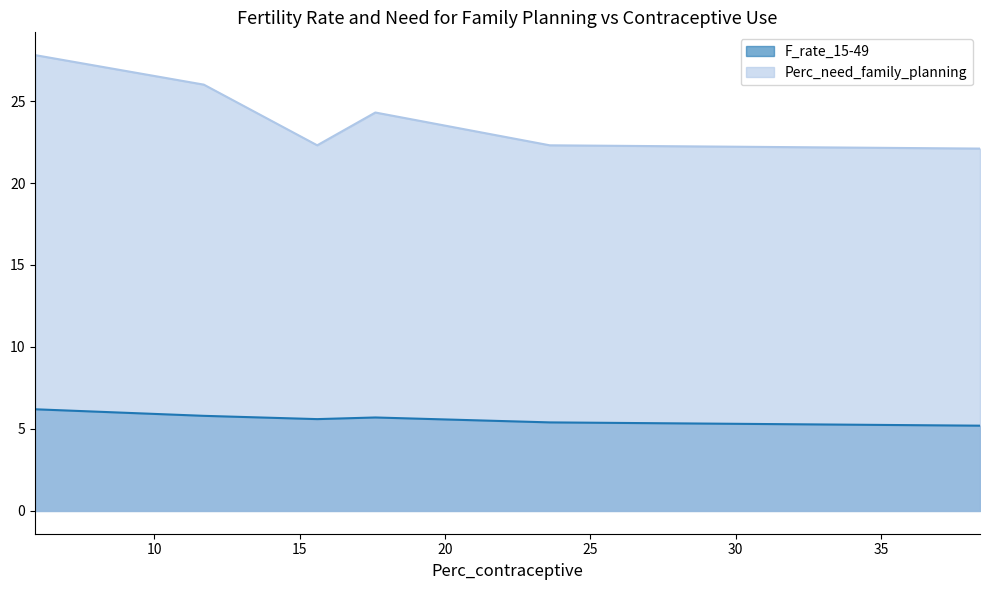

What is the difference between the second highest and second lowest values in the F_rate_15-49 series?

0.4